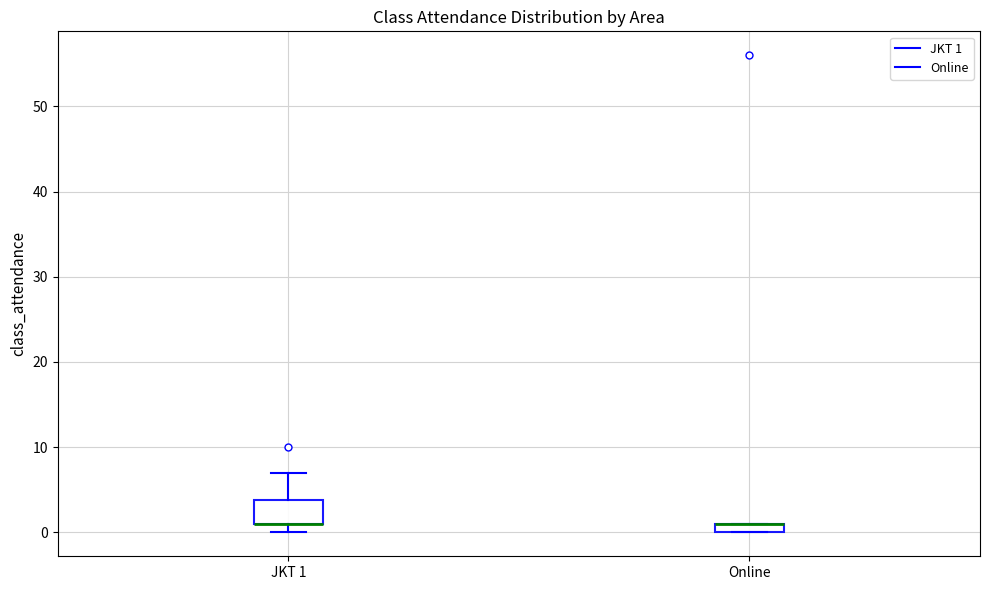

Which box is the tallest, from its lower edge to its upper edge?

JKT 1